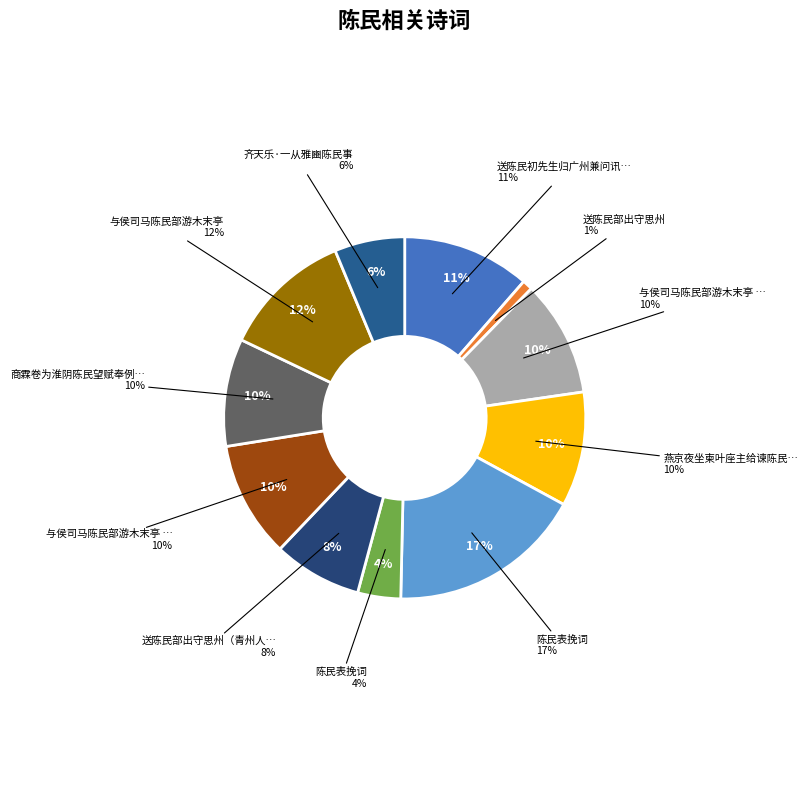

Does any single category account for the majority?

No